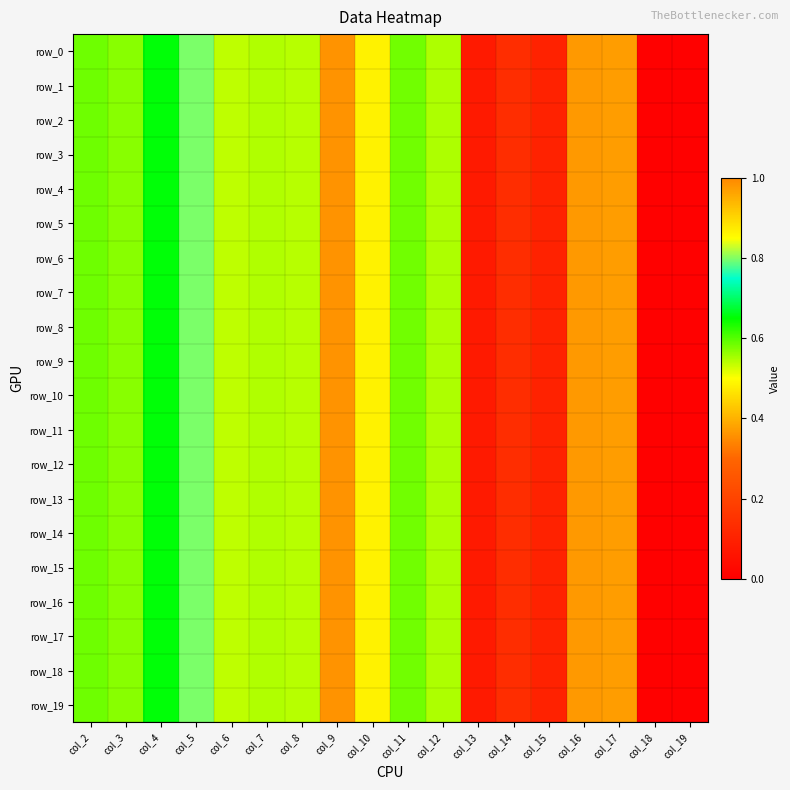

Reading right to left, what are all the values shown in this chart?

row_0: 0.0	0.0	1.0	1.0	0.1	0.1	0.1	0.5	0.6	0.5	0.4	0.5	0.5	0.5	0.8	0.7	0.6	0.6
row_1: 0.0	0.0	1.0	1.0	0.1	0.1	0.1	0.5	0.6	0.5	0.4	0.5	0.5	0.5	0.8	0.7	0.6	0.6
row_2: 0.0	0.0	1.0	1.0	0.1	0.1	0.1	0.5	0.6	0.5	0.4	0.5	0.5	0.5	0.8	0.7	0.6	0.6
row_3: 0.0	0.0	1.0	1.0	0.1	0.1	0.1	0.5	0.6	0.5	0.4	0.5	0.5	0.5	0.8	0.7	0.6	0.6
row_4: 0.0	0.0	1.0	1.0	0.1	0.1	0.1	0.5	0.6	0.5	0.4	0.5	0.5	0.5	0.8	0.7	0.6	0.6
row_5: 0.0	0.0	1.0	1.0	0.1	0.1	0.1	0.5	0.6	0.5	0.4	0.5	0.5	0.5	0.8	0.7	0.6	0.6
row_6: 0.0	0.0	1.0	1.0	0.1	0.1	0.1	0.5	0.6	0.5	0.4	0.5	0.5	0.5	0.8	0.7	0.6	0.6
row_7: 0.0	0.0	1.0	1.0	0.1	0.1	0.1	0.5	0.6	0.5	0.4	0.5	0.5	0.5	0.8	0.7	0.6	0.6
row_8: 0.0	0.0	1.0	1.0	0.1	0.1	0.1	0.5	0.6	0.5	0.4	0.5	0.5	0.5	0.8	0.7	0.6	0.6
row_9: 0.0	0.0	1.0	1.0	0.1	0.1	0.1	0.5	0.6	0.5	0.4	0.5	0.5	0.5	0.8	0.7	0.6	0.6
row_10: 0.0	0.0	1.0	1.0	0.1	0.1	0.1	0.5	0.6	0.5	0.4	0.5	0.5	0.5	0.8	0.7	0.6	0.6
row_11: 0.0	0.0	1.0	1.0	0.1	0.1	0.1	0.5	0.6	0.5	0.4	0.5	0.5	0.5	0.8	0.7	0.6	0.6
row_12: 0.0	0.0	1.0	1.0	0.1	0.1	0.1	0.5	0.6	0.5	0.4	0.5	0.5	0.5	0.8	0.7	0.6	0.6
row_13: 0.0	0.0	1.0	1.0	0.1	0.1	0.1	0.5	0.6	0.5	0.4	0.5	0.5	0.5	0.8	0.7	0.6	0.6
row_14: 0.0	0.0	1.0	1.0	0.1	0.1	0.1	0.5	0.6	0.5	0.4	0.5	0.5	0.5	0.8	0.7	0.6	0.6
row_15: 0.0	0.0	1.0	1.0	0.1	0.1	0.1	0.5	0.6	0.5	0.4	0.5	0.5	0.5	0.8	0.7	0.6	0.6
row_16: 0.0	0.0	1.0	1.0	0.1	0.1	0.1	0.5	0.6	0.5	0.4	0.5	0.5	0.5	0.8	0.7	0.6	0.6
row_17: 0.0	0.0	1.0	1.0	0.1	0.1	0.1	0.5	0.6	0.5	0.4	0.5	0.5	0.5	0.8	0.7	0.6	0.6
row_18: 0.0	0.0	1.0	1.0	0.1	0.1	0.1	0.5	0.6	0.5	0.4	0.5	0.5	0.5	0.8	0.7	0.6	0.6
row_19: 0.0	0.0	1.0	1.0	0.1	0.1	0.1	0.5	0.6	0.5	0.4	0.5	0.5	0.5	0.8	0.7	0.6	0.6